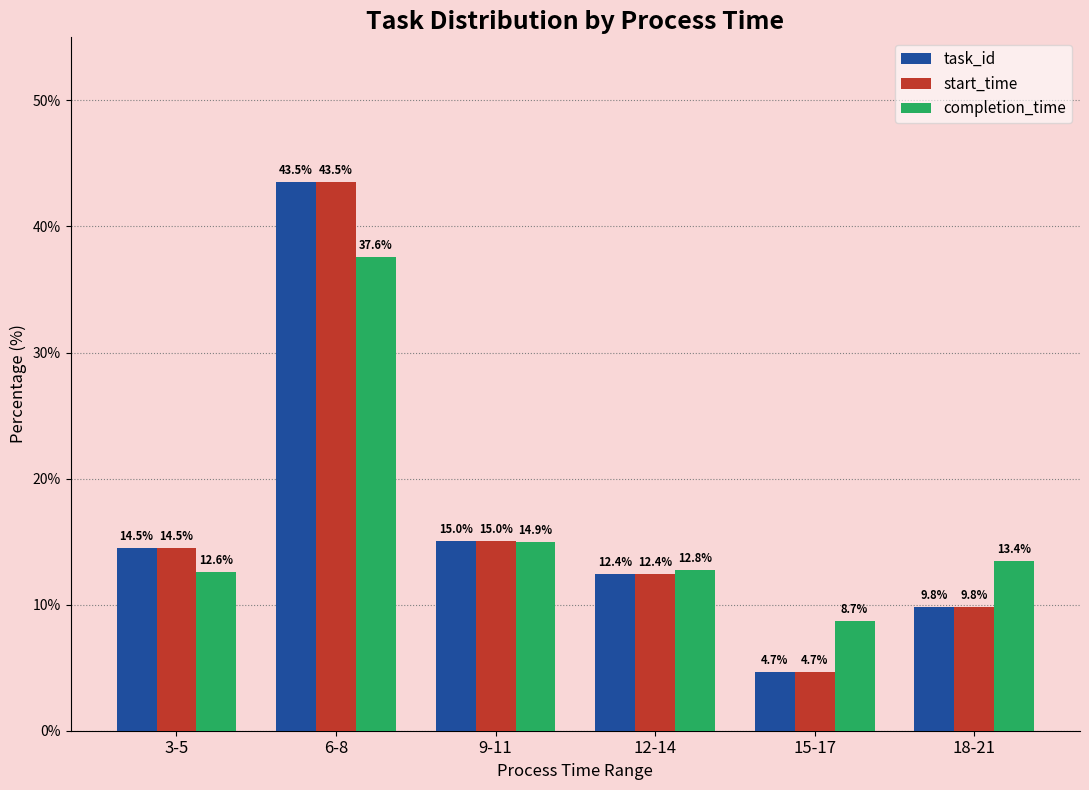

Which label corresponds to the smallest value in the chart?

15-17